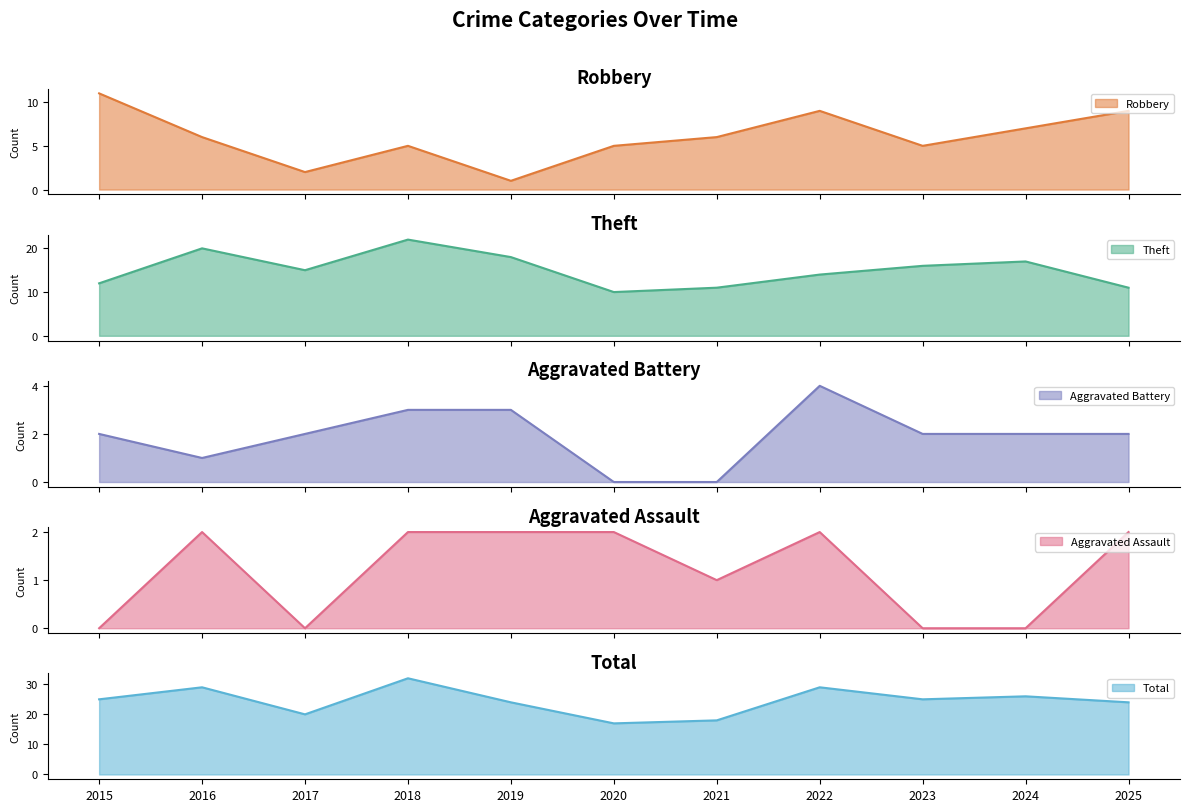

True or false: Theft has a value of 16 at 2023.

True